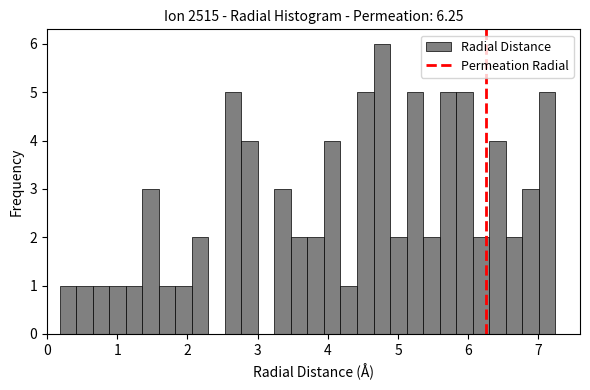

Read against the x-axis, roughly where is the centre of the tallest bar?

4.8